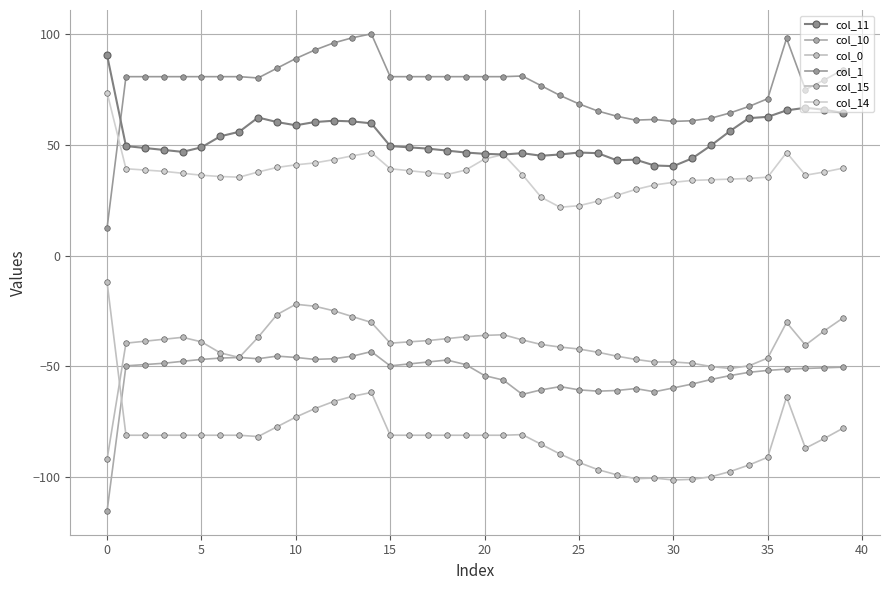

True or false: col_10 and col_1 cross at least once.

False